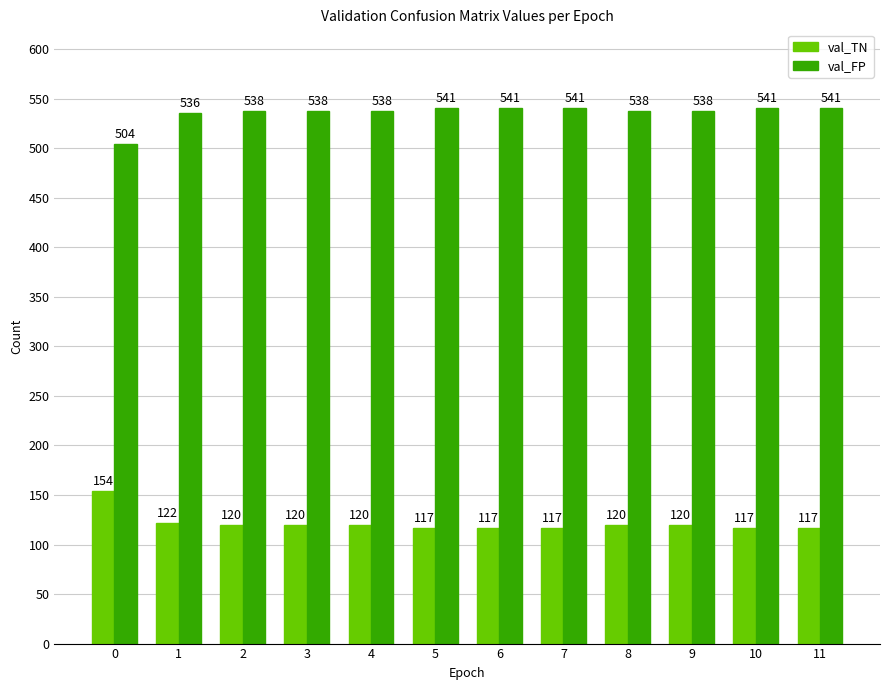

Is it true that val_FP equals 198 at 9?

False